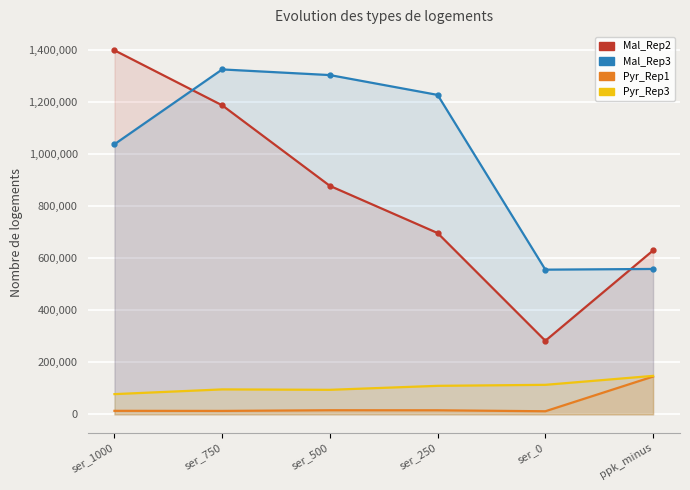

What is the difference between the Mal_Rep2 values at ser_0 and ser_1000?

1116547.6